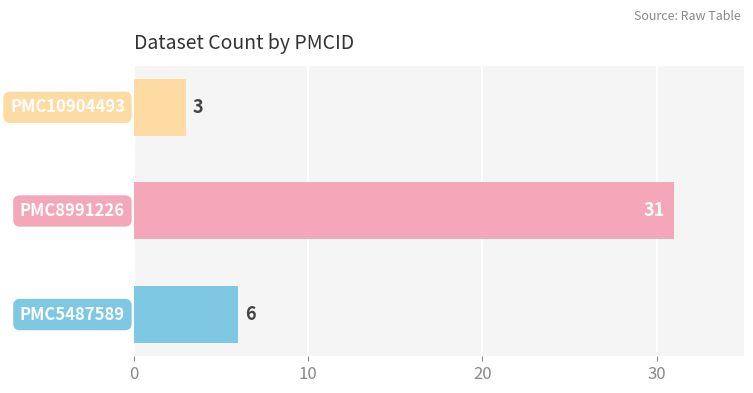

What is the smallest value displayed?

3